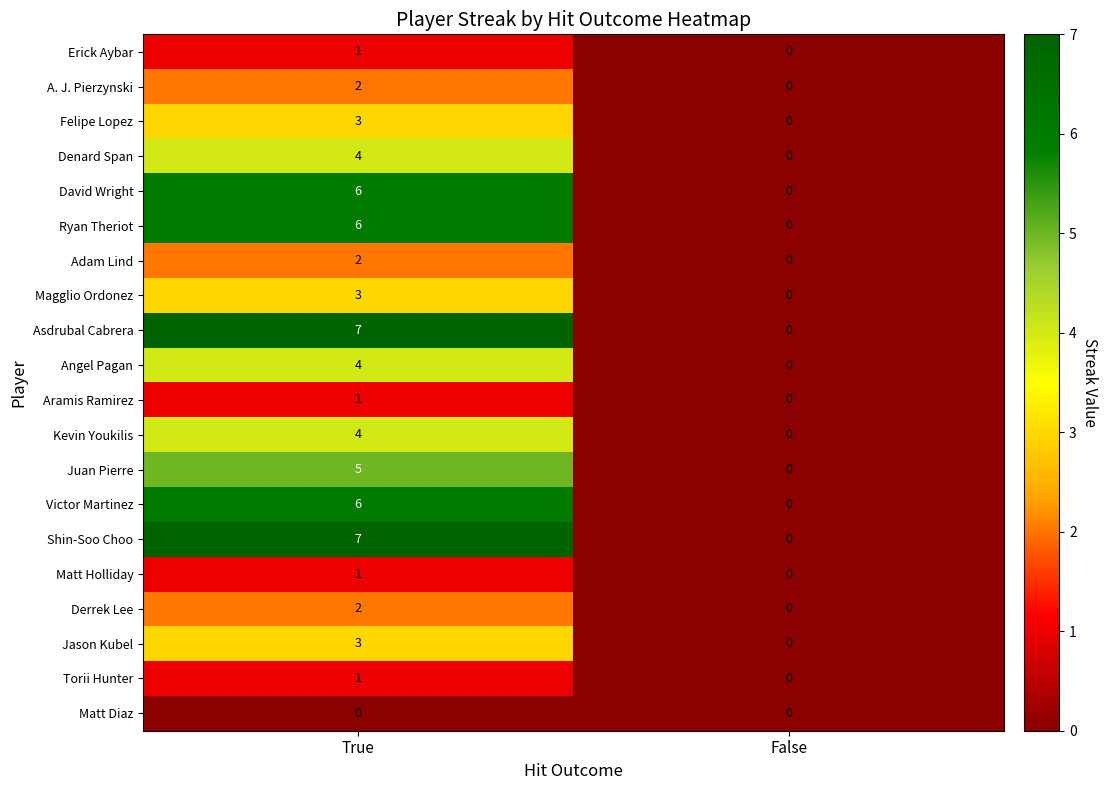

What is the difference between the maximum and minimum values in the Shin-Soo Choo series?

7